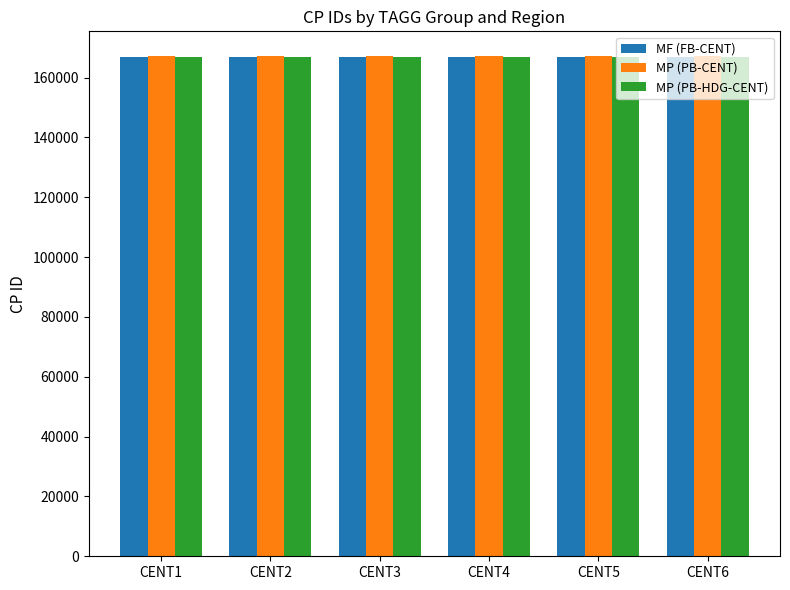

What is the spread (max minus min) of values at CENT2?

250